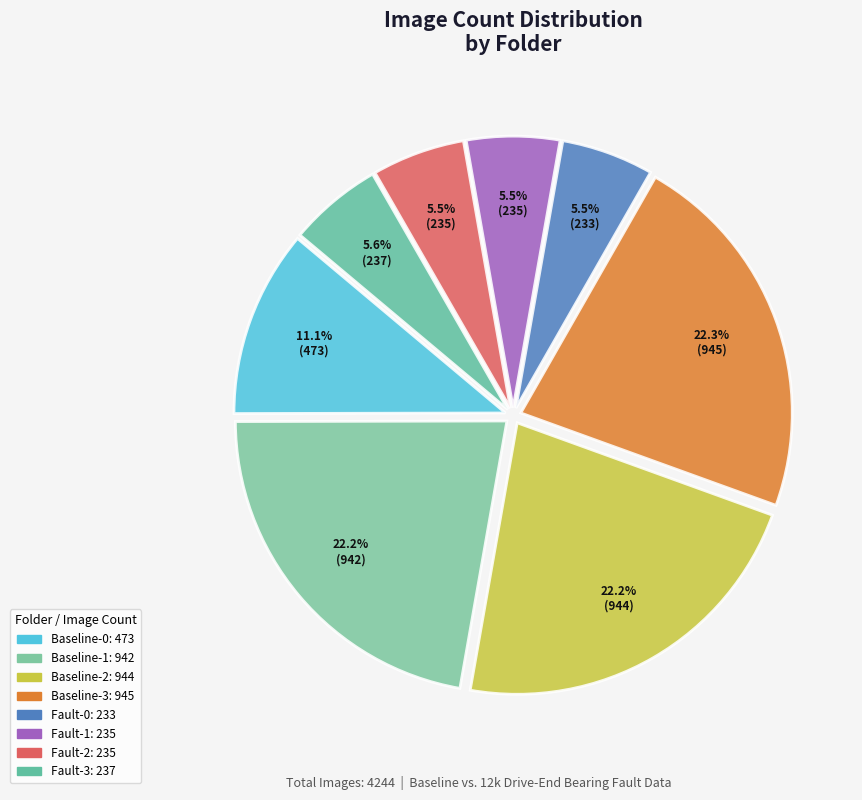

To the nearest percent, what is the difference between the largest and smallest slice percentages?

17%